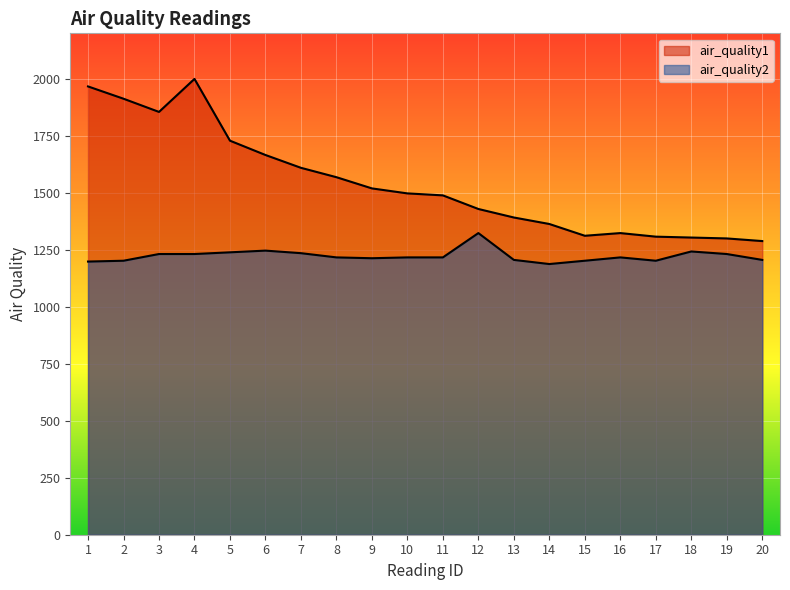

What are all the series names shown in the legend?

air_quality1, air_quality2